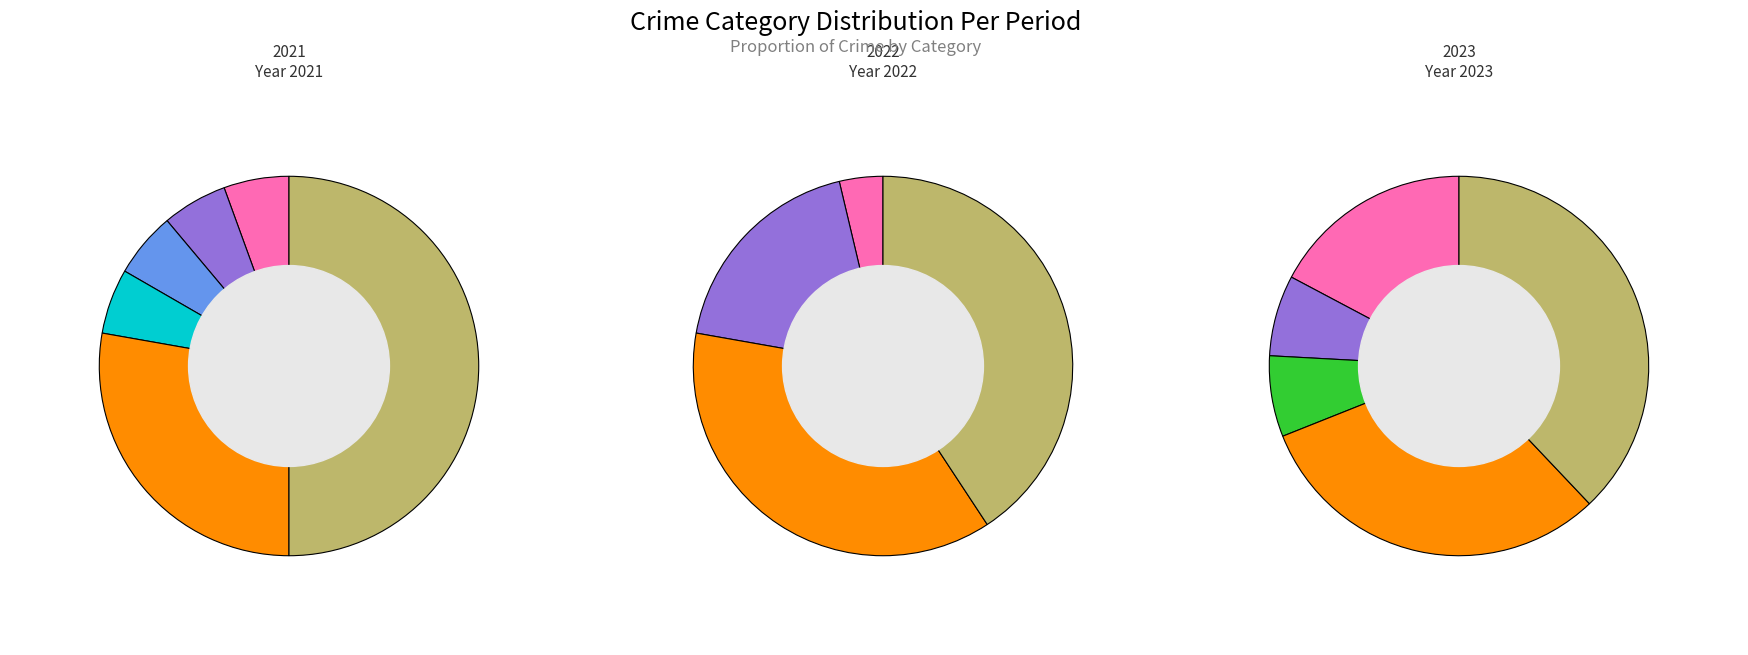

True or false: Robbery accounts for 33% of the total.

False